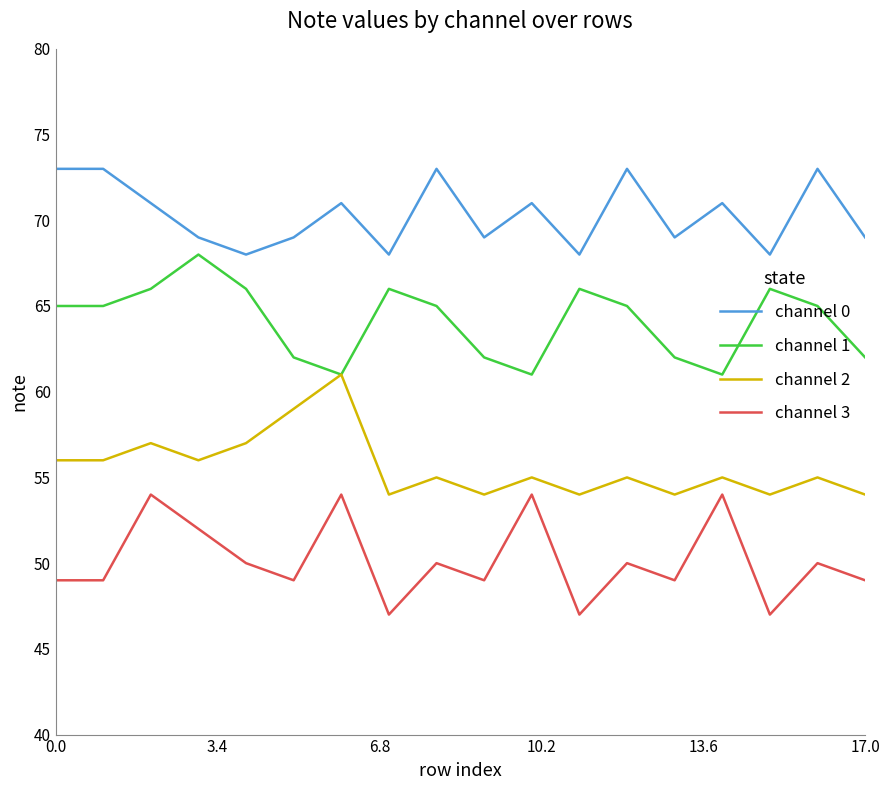

True or false: channel 1 and channel 0 cross at least once.

False